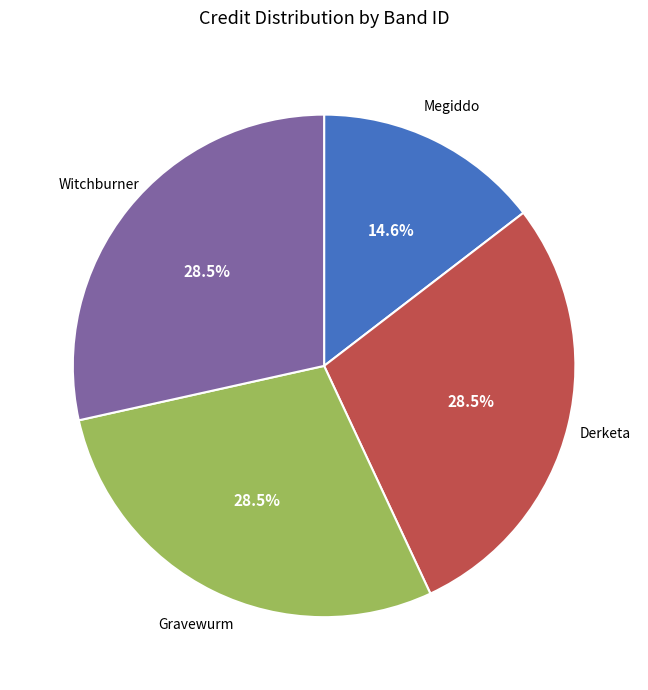

To the nearest percent, what is the average slice percentage?

25%